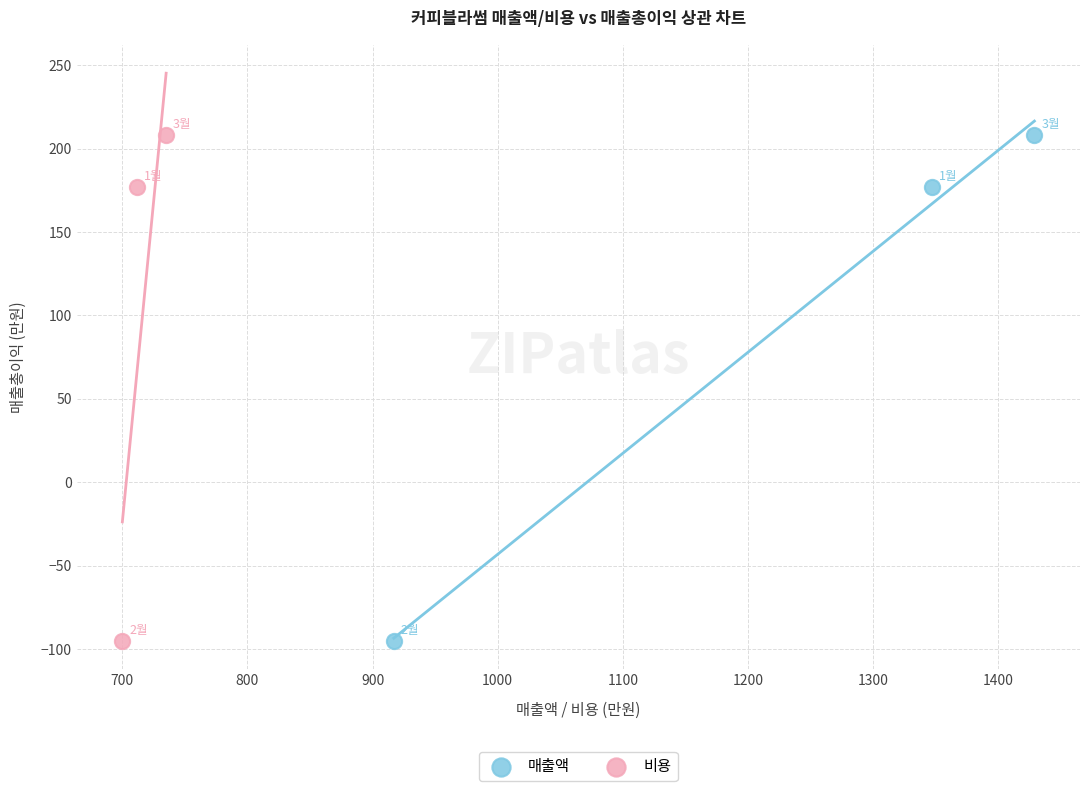

What are all the series names shown in the legend?

매출액, 비용